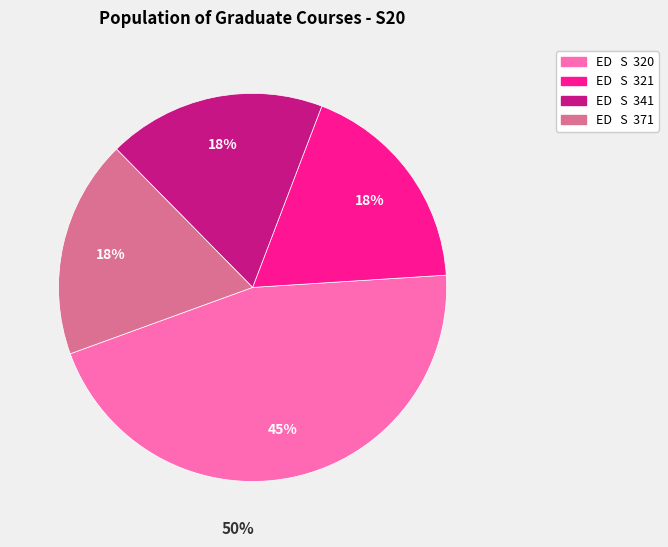

To the nearest percent, what is the average slice percentage?

25%